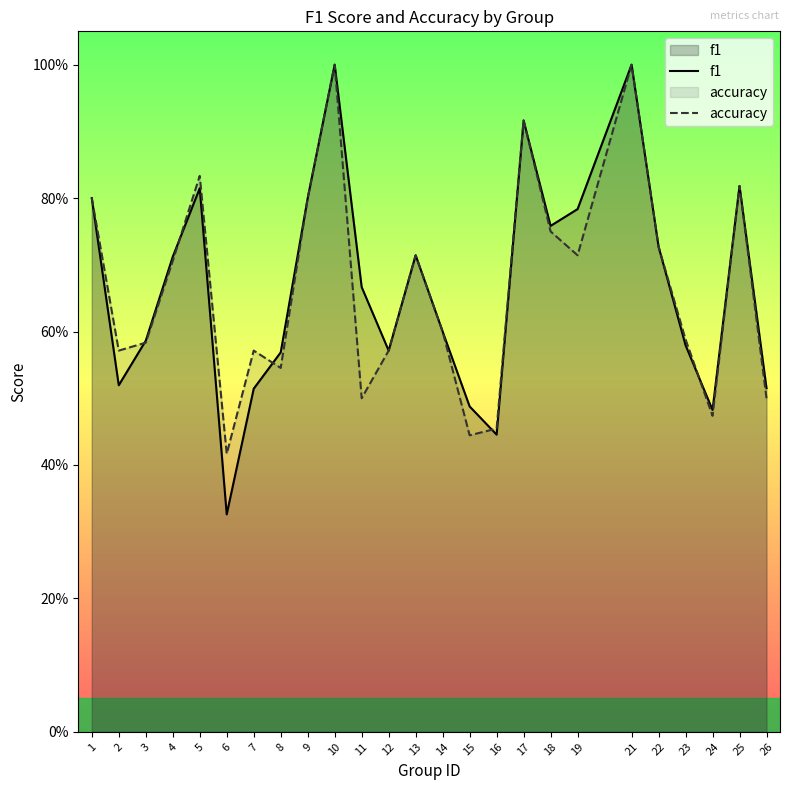

Which has a higher value, 15 or 11?

11